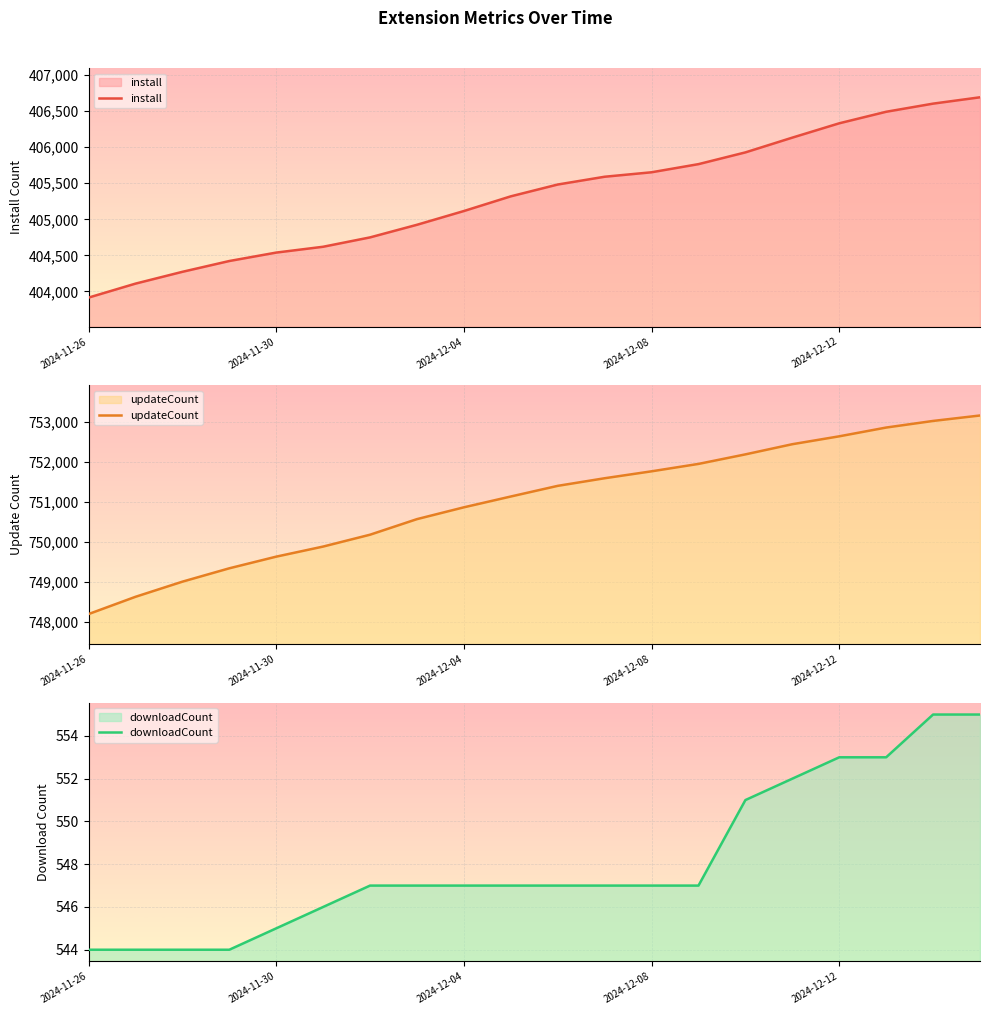

Rank the series by their average value, from highest to lowest.

updateCount, install, downloadCount